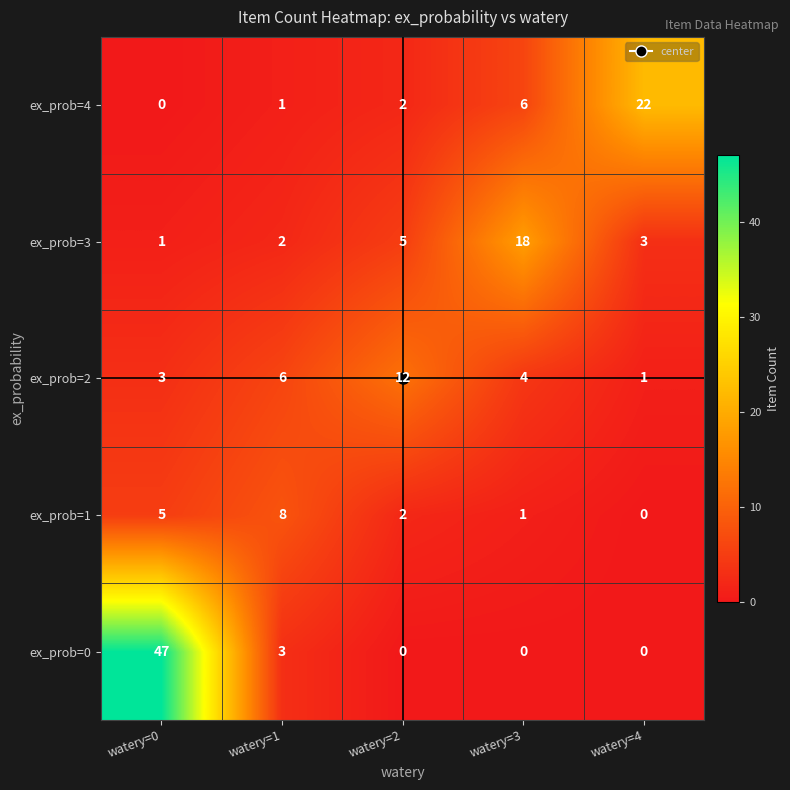

List the series in order of their peak value, highest first.

ex_prob=0, ex_prob=4, ex_prob=3, ex_prob=2, ex_prob=1